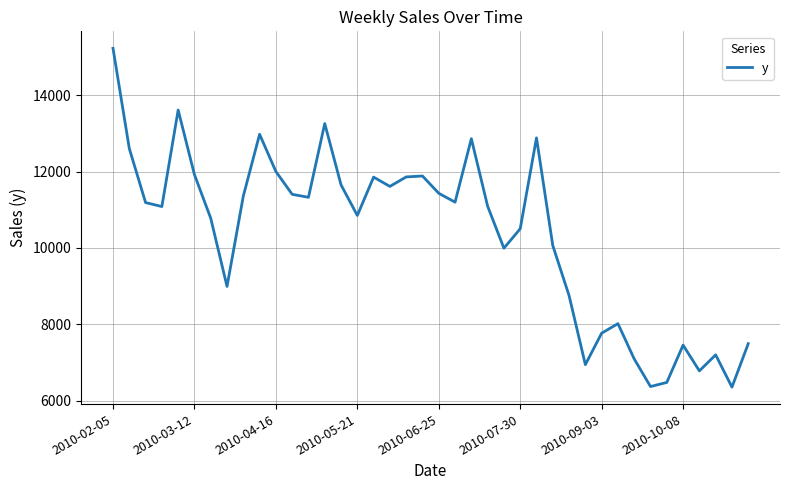

What is the greatest value displayed?

15234.8